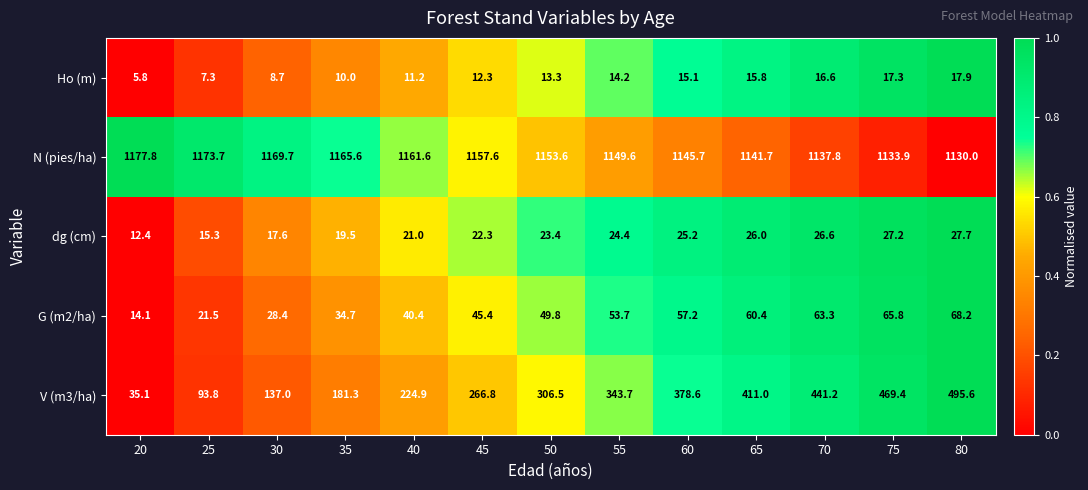

Which series has the largest range (max minus min)?

V (m3/ha)